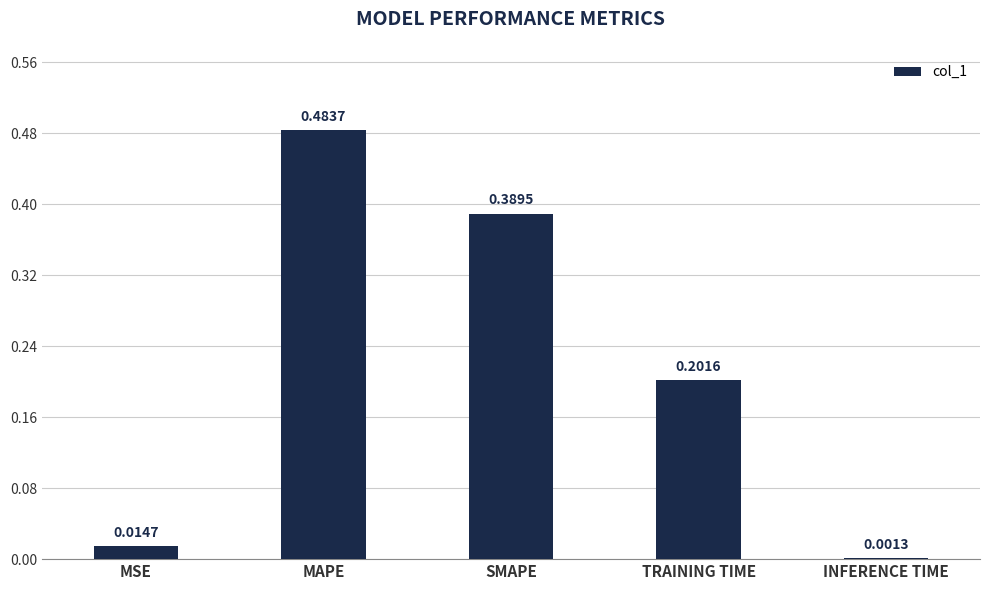

Between TRAINING TIME and MSE, which is larger?

TRAINING TIME